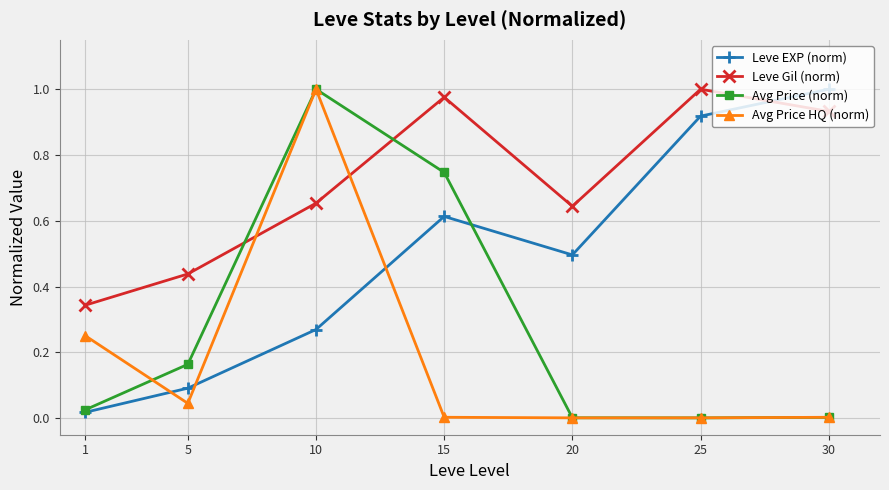

True or false: Leve EXP (norm) has a value of 0.3 at 20.

False